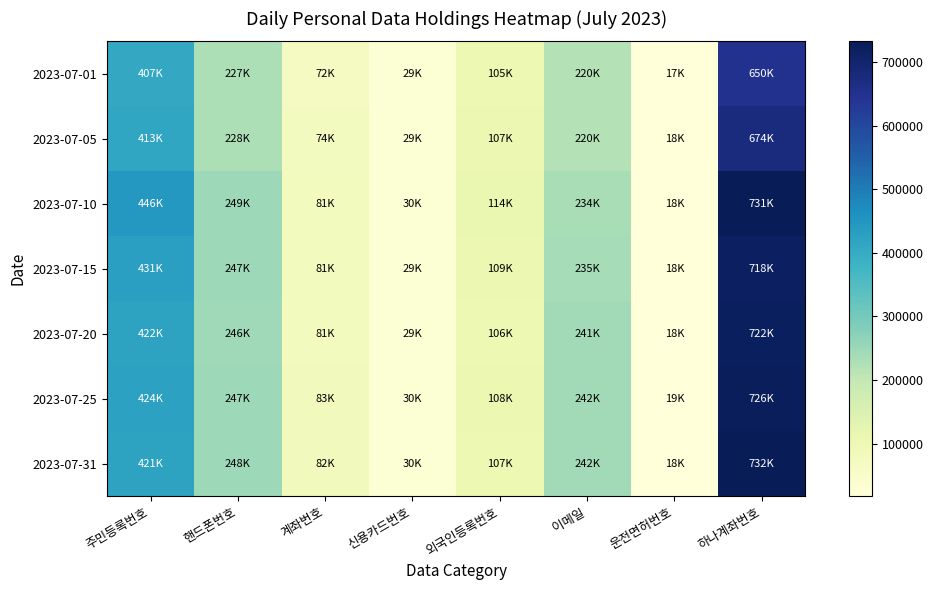

Which series has the largest range (max minus min)?

2023-07-31